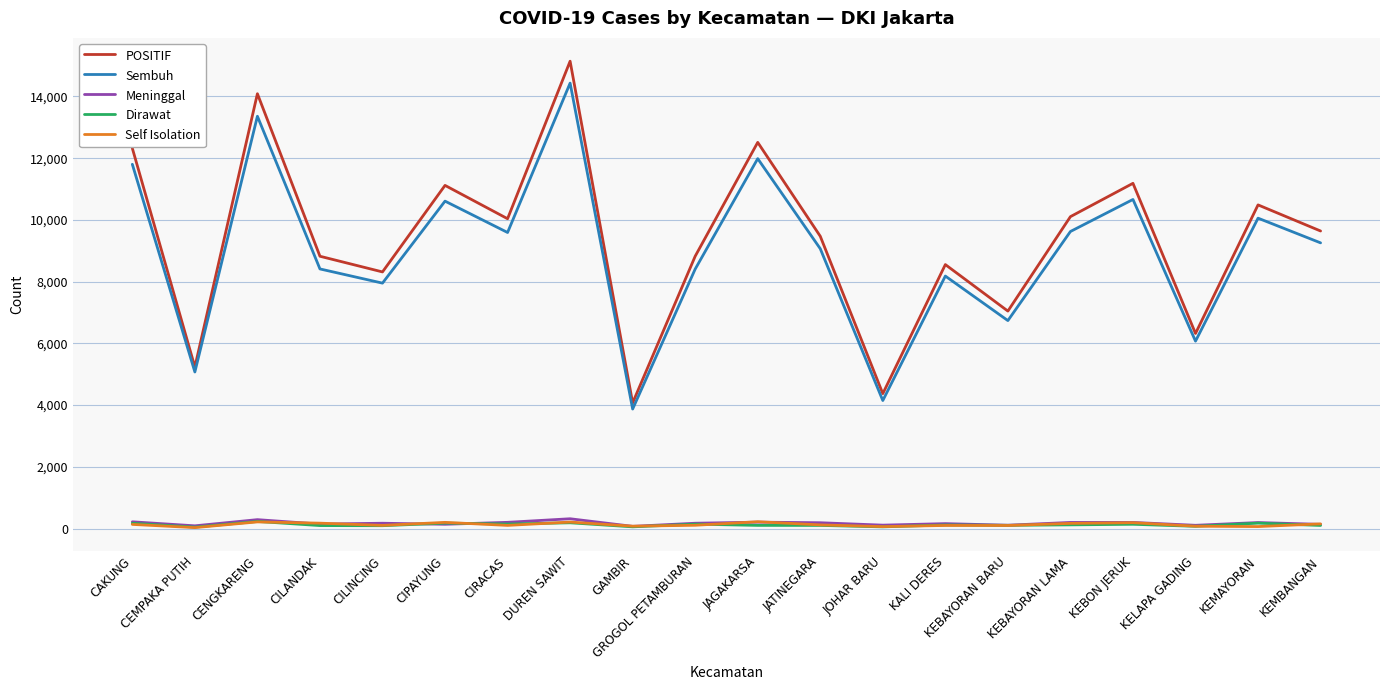

What is the highest value of the Sembuh series?

14432